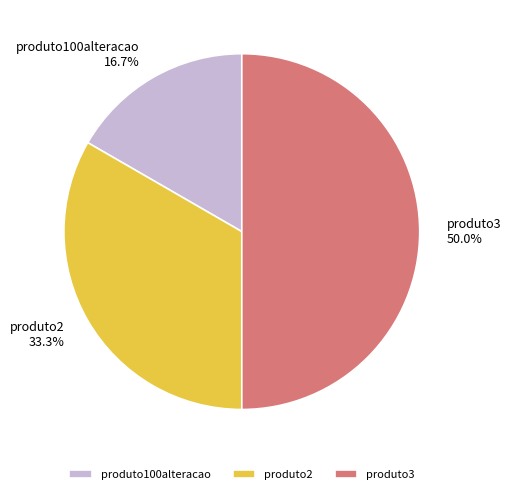

Between produto100alteracao and produto3, which is larger?

produto3